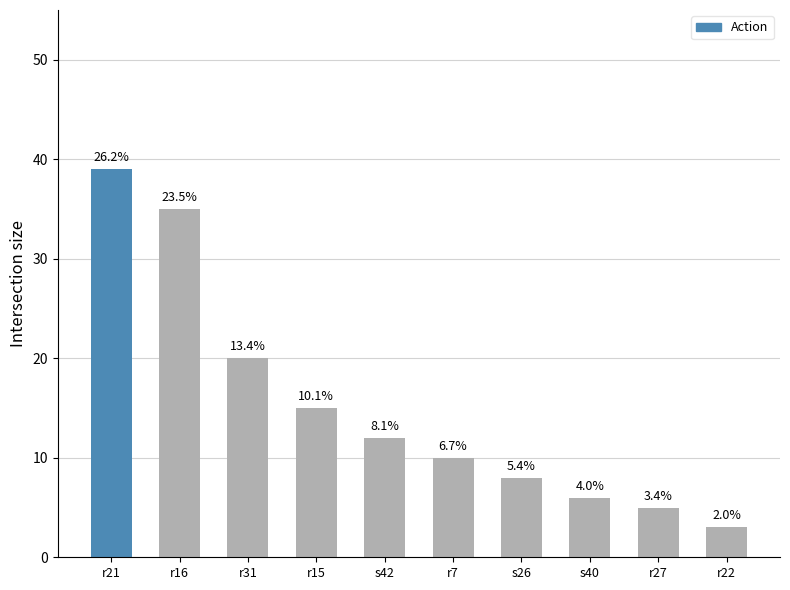

At which label is the value closest to 21?

r31